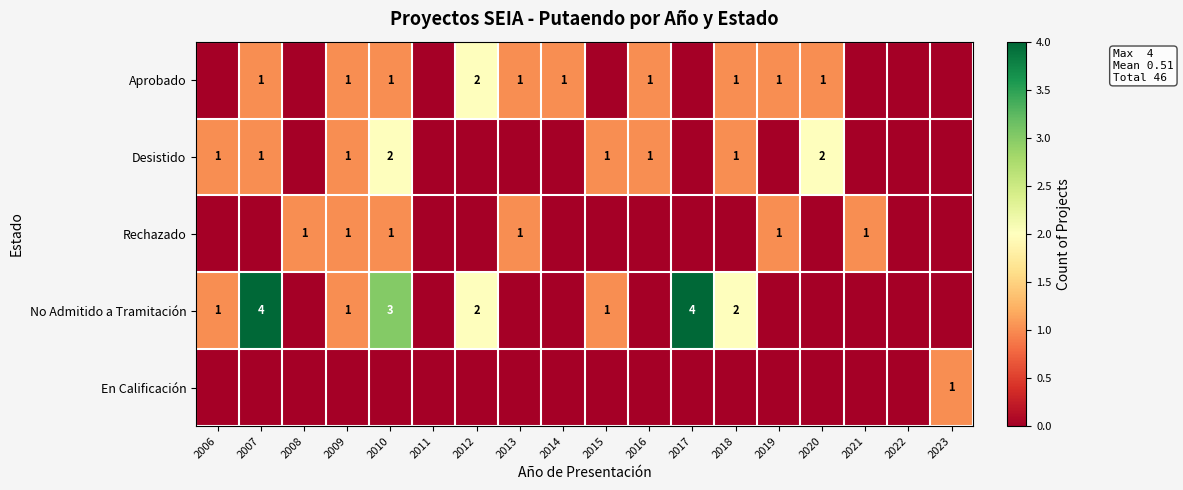

The Aprobado series shows 1 at 2009. True or false?

True